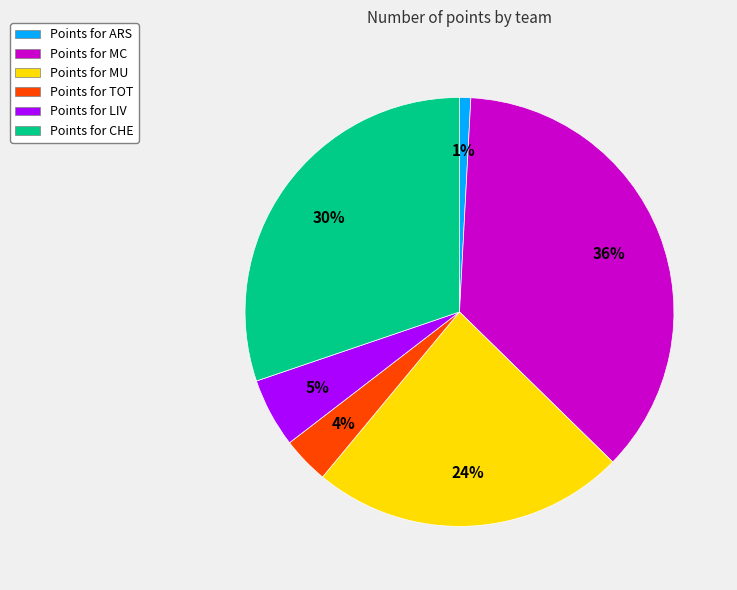

What is the largest slice in the pie chart?

Points for MC